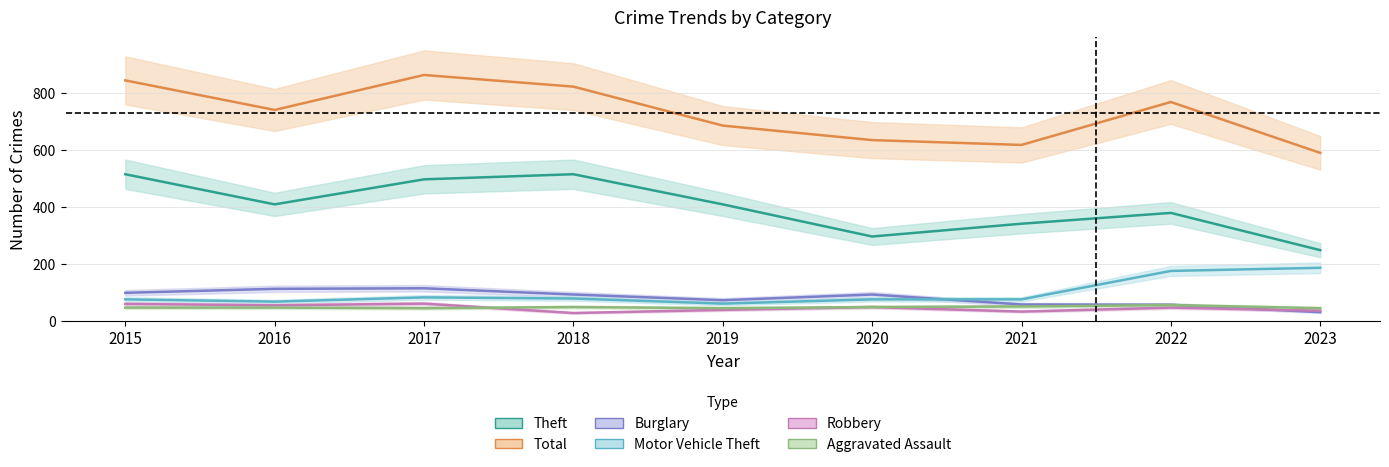

What is the maximum value for Theft?

515